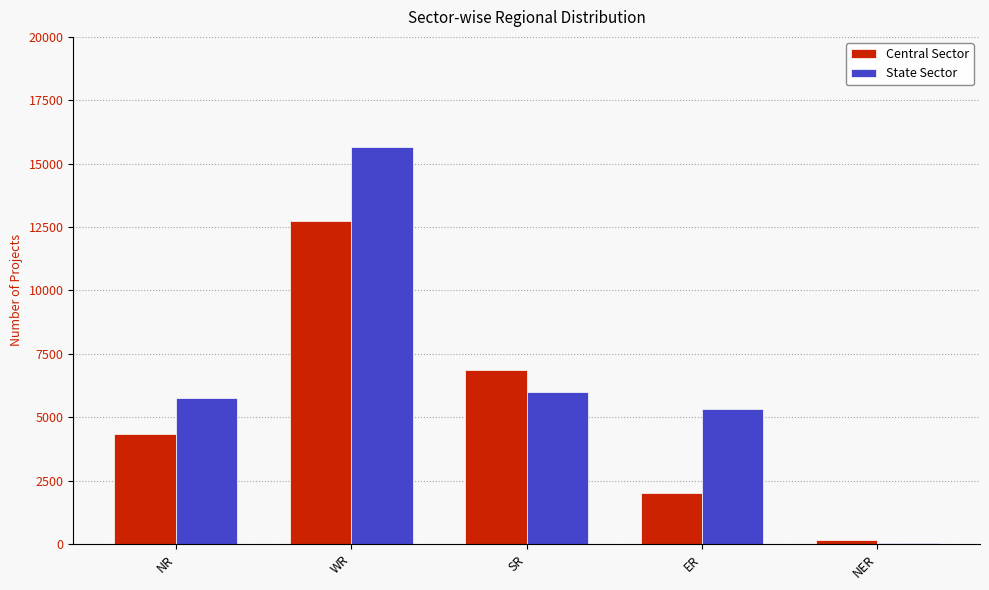

Does the chart contain stacked bars?

No